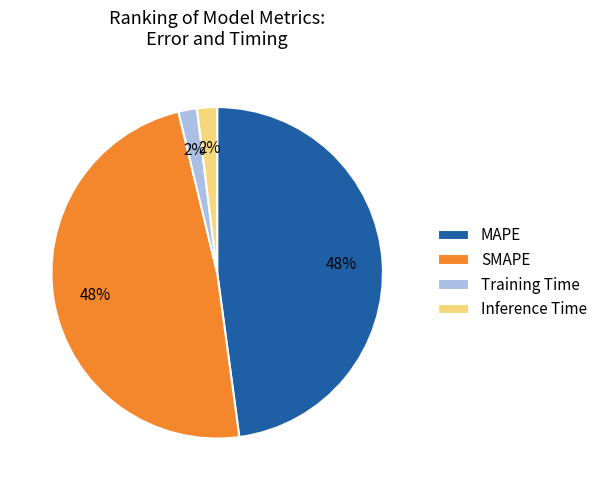

Count the number of slices in the pie.

4